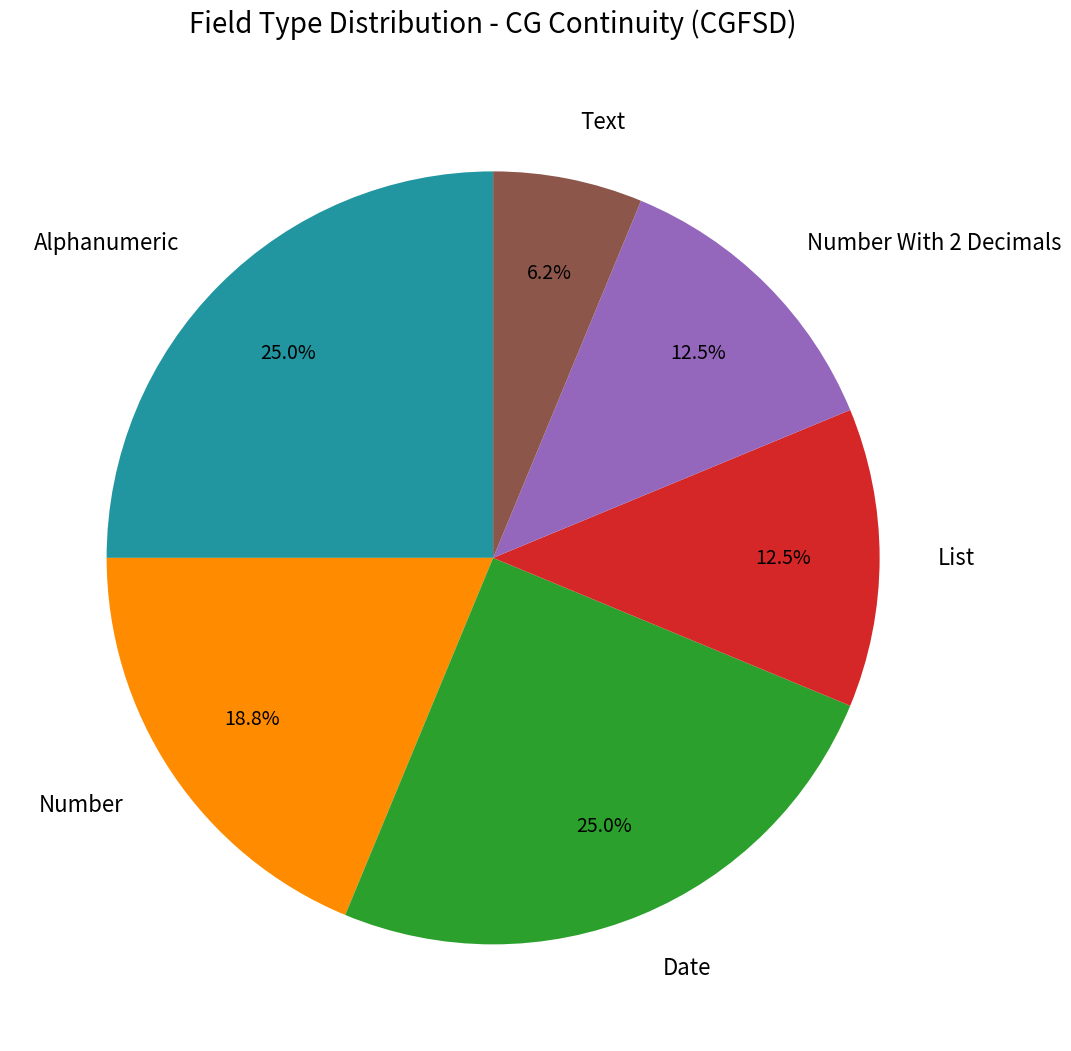

How many segments does this pie chart have?

6